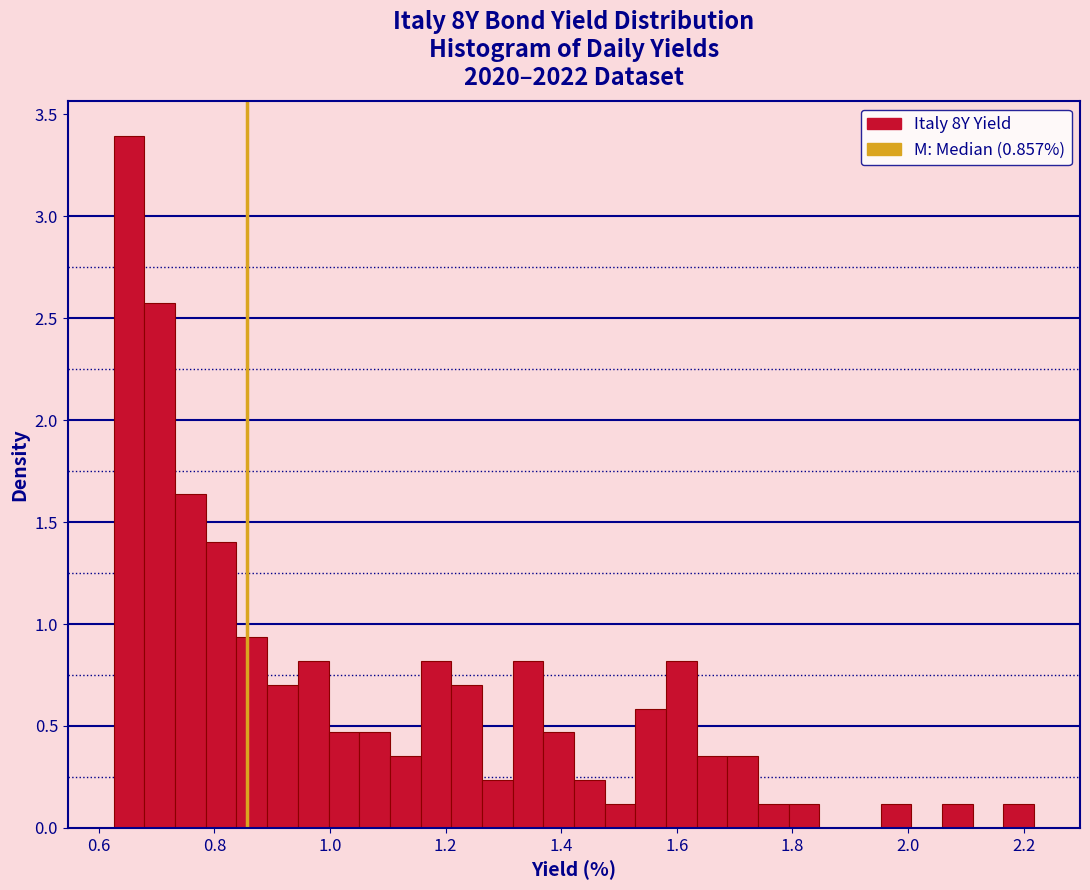

Read against the x-axis, roughly where is the centre of the tallest bar?

0.66